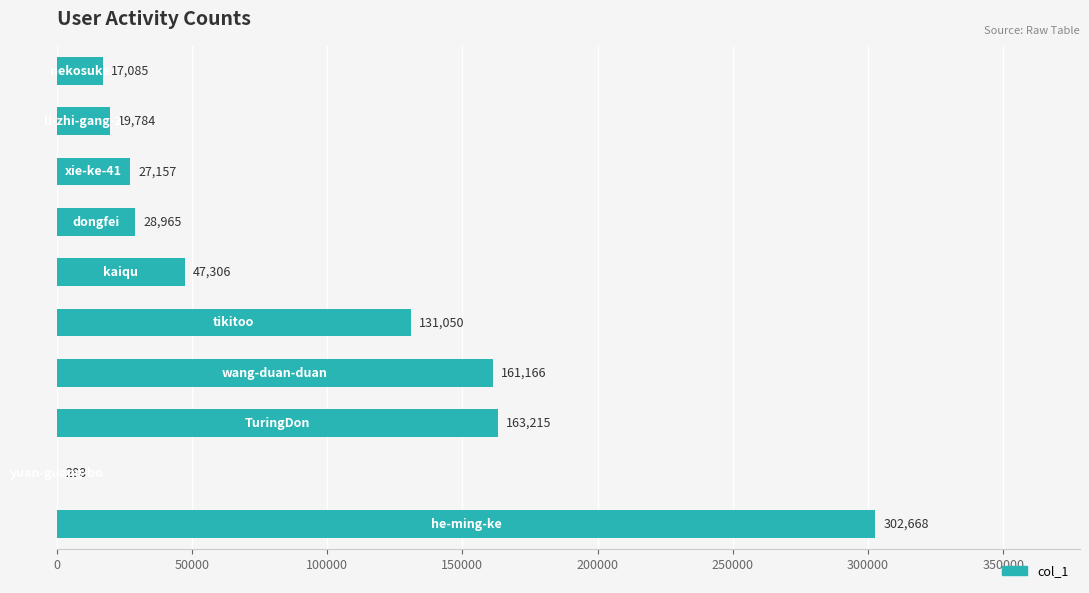

What is the average value?

89868